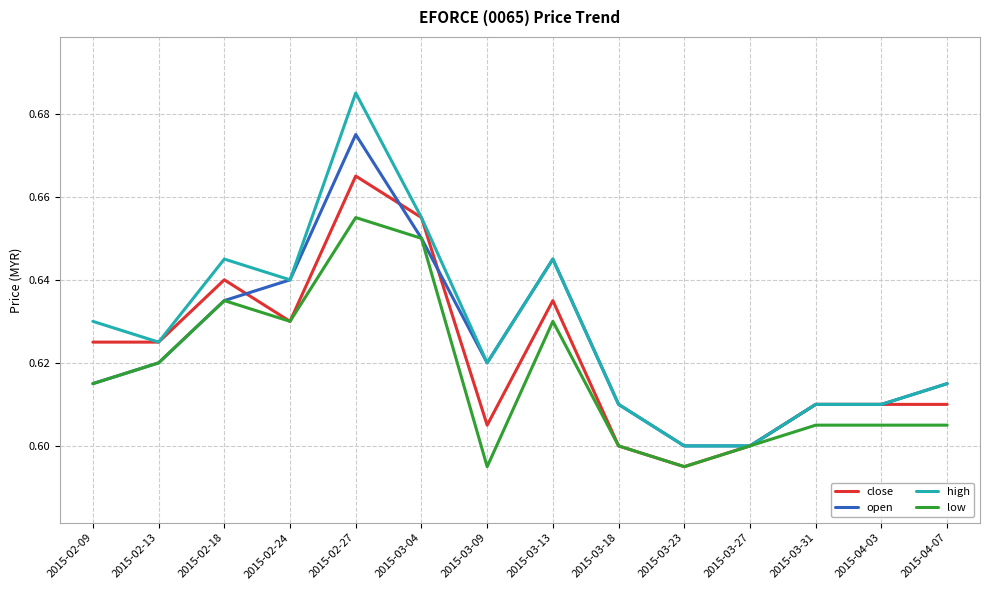

List the series in order of their overall mean, lowest first.

low, close, open, high